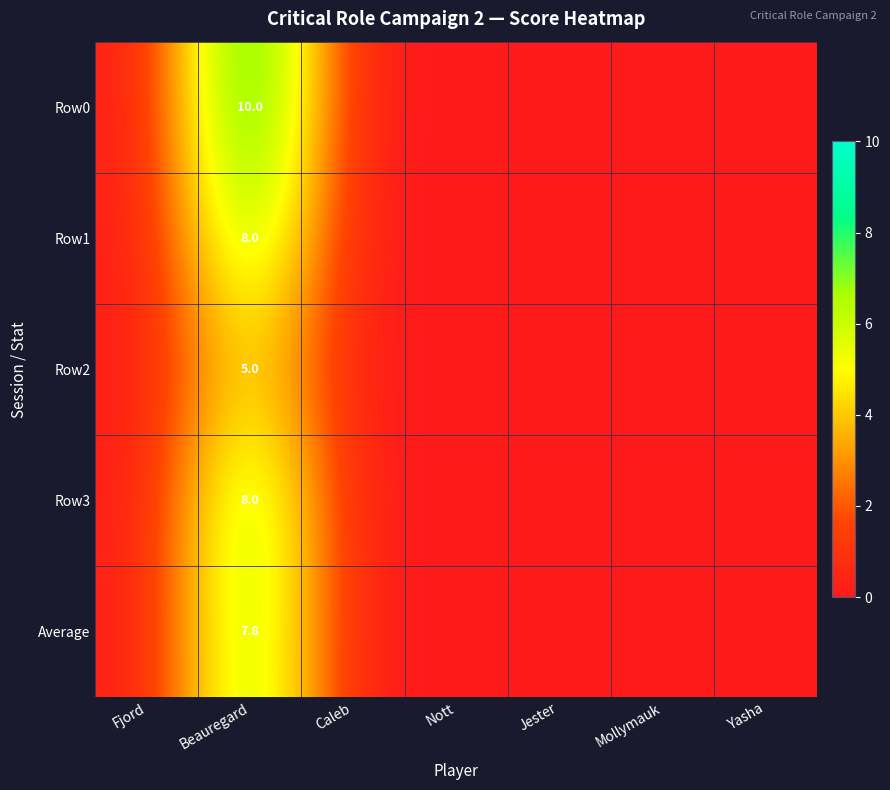

What is the total value across all series at Beauregard?

38.8